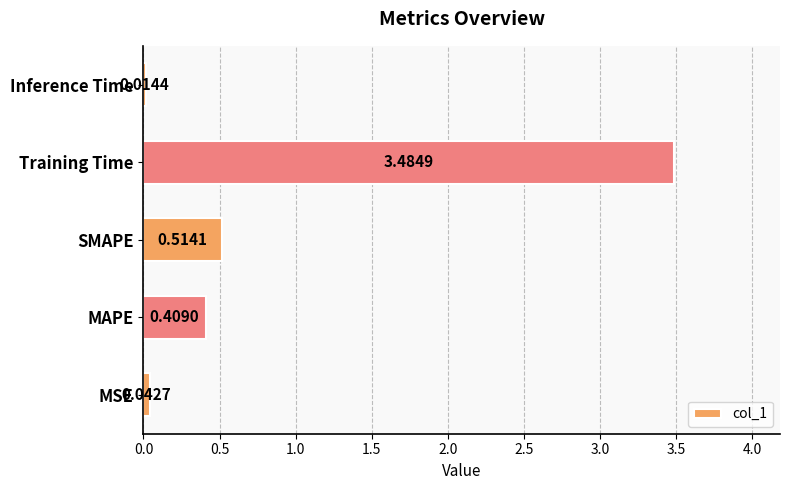

Which label corresponds to the largest value in the chart?

Training Time